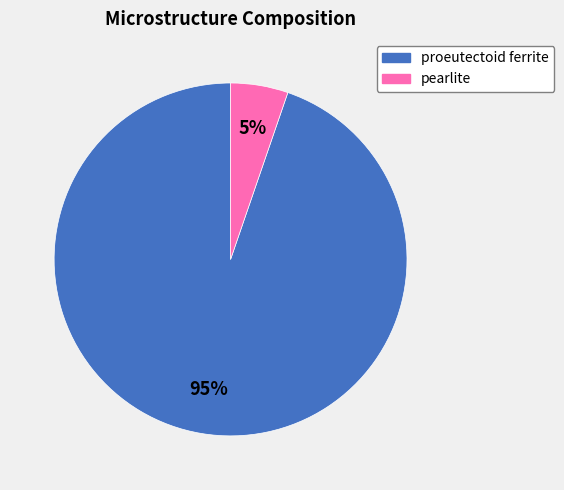

To the nearest percent, what portion does proeutectoid ferrite represent?

95%